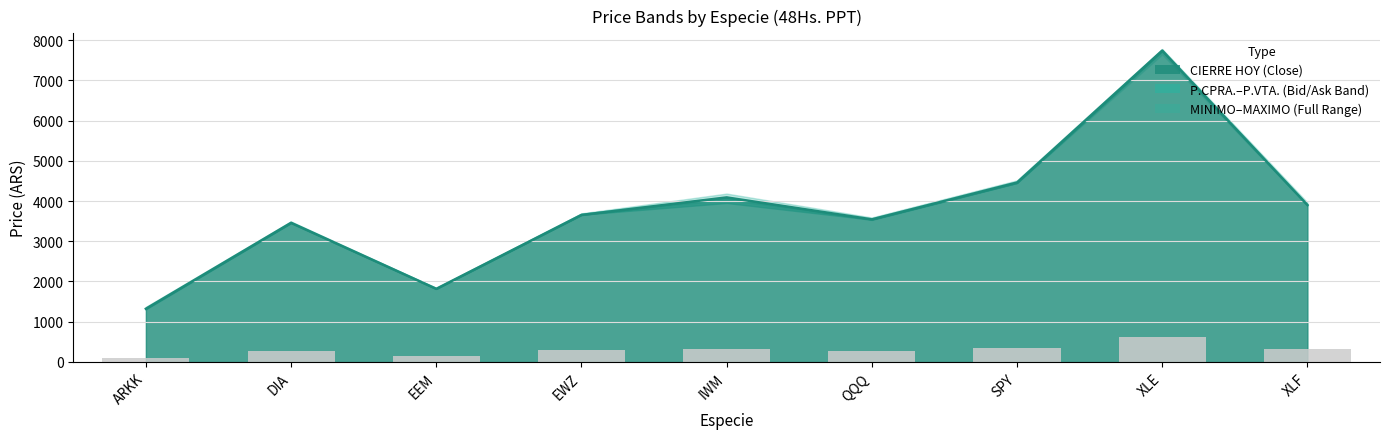

At which label is P.CPRA. closest to 4515?

SPY